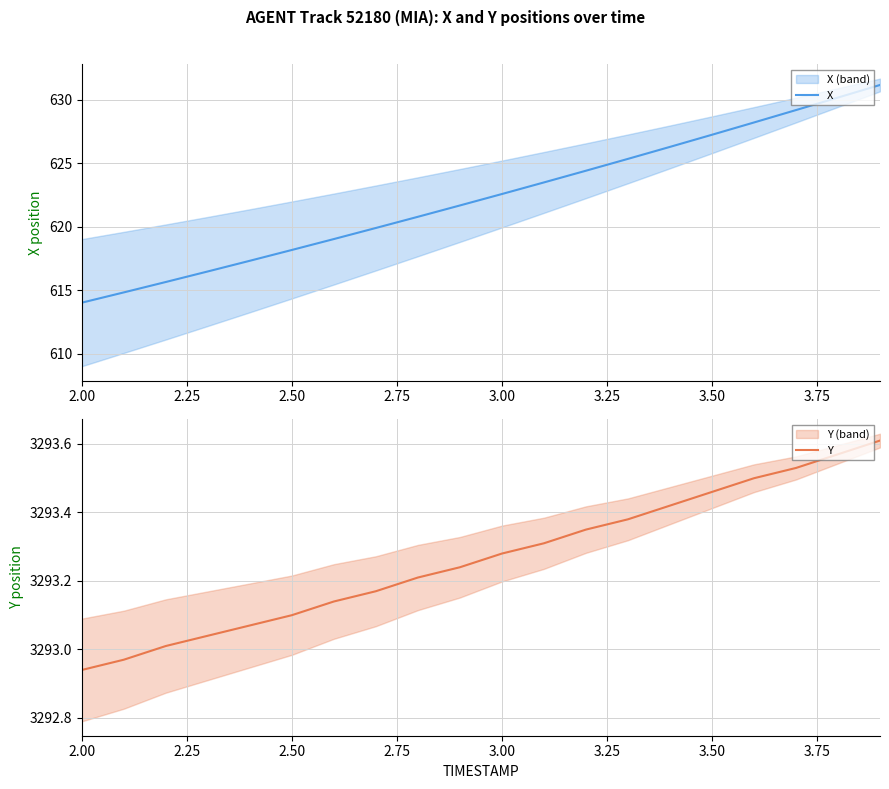

What is the minimum value for X?

614.0